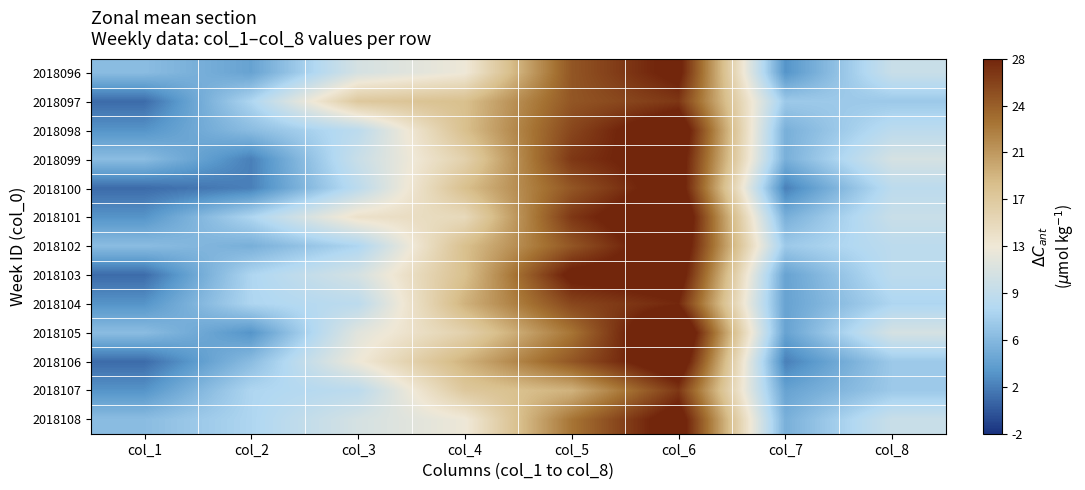

At col_1, list the series in order from smallest to largest.

2018097, 2018100, 2018103, 2018106, 2018098, 2018101, 2018104, 2018107, 2018096, 2018099, 2018102, 2018105, 2018108